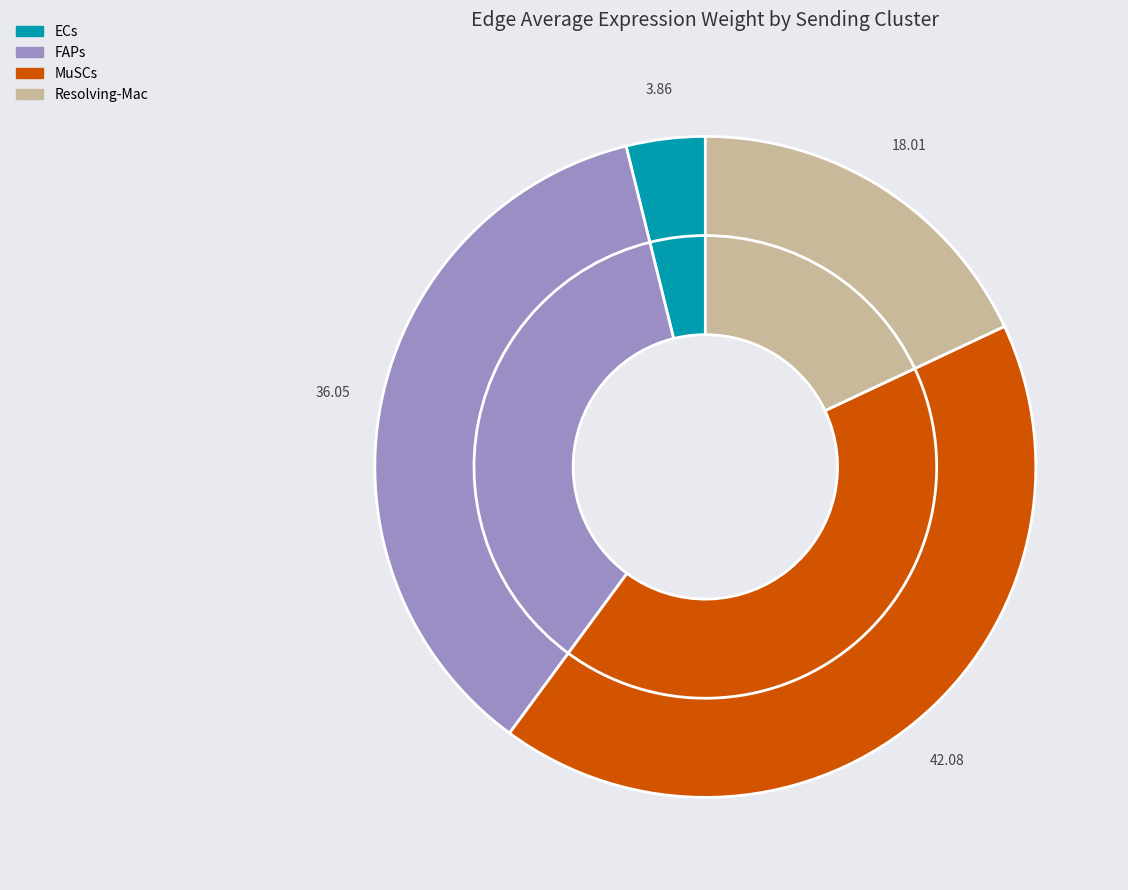

Which slice is the smallest?

ECs